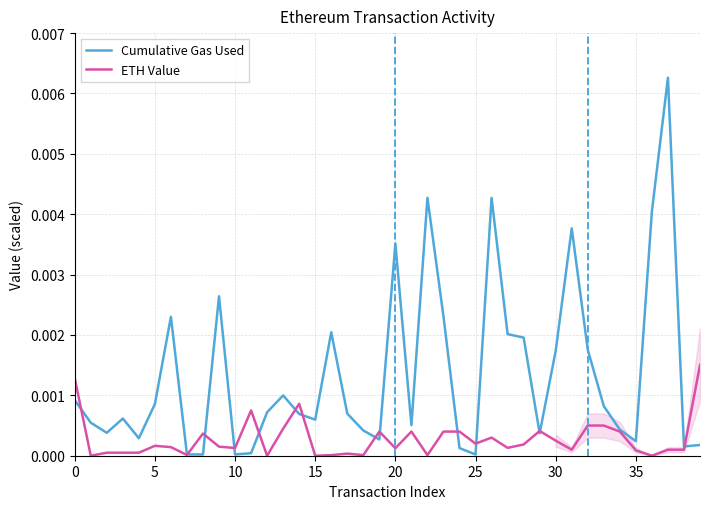

Which series has the largest total across all categories?

Cumulative Gas Used